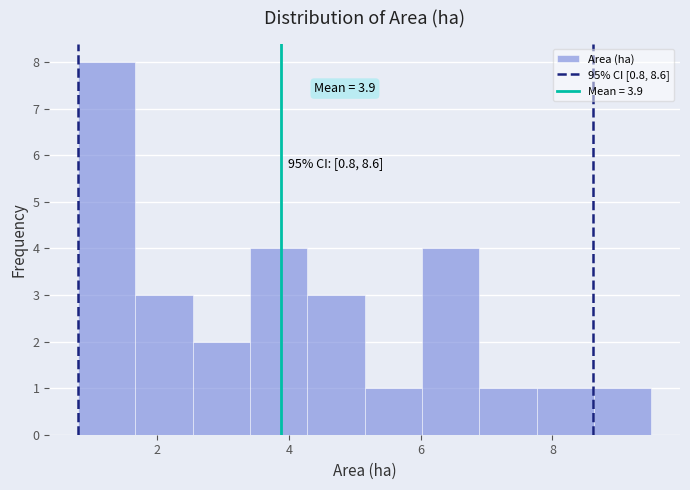

Over which range of the x-axis is the bar tallest?

0.8 to 1.6